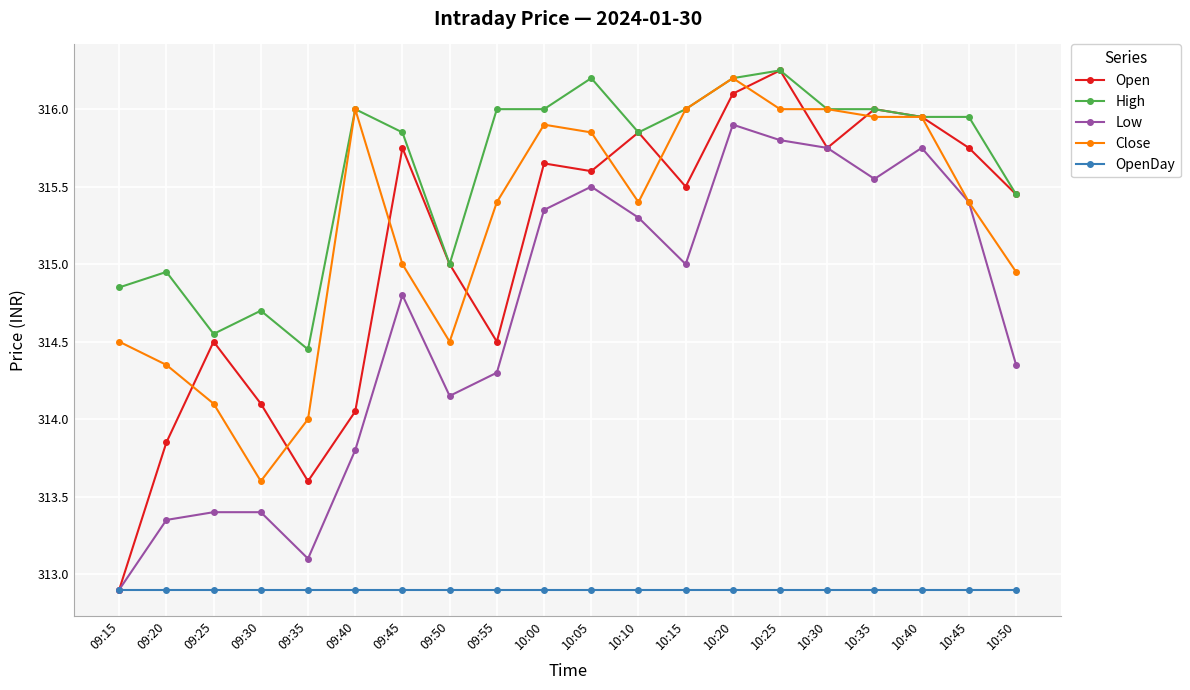

What is the lowest value of the Close series?

313.6